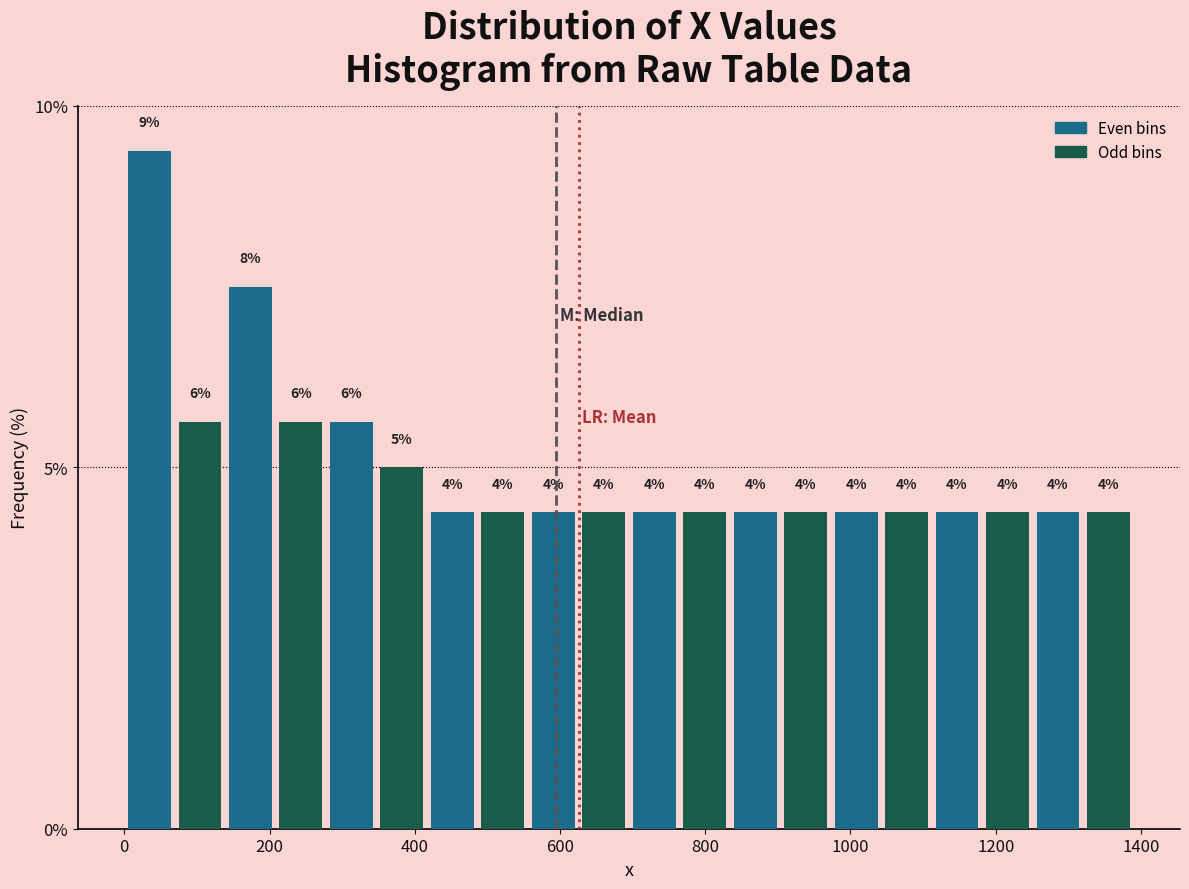

Around what value on the x-axis is the tallest bar? Give the approximate position of its centre, as read against the axis.

40